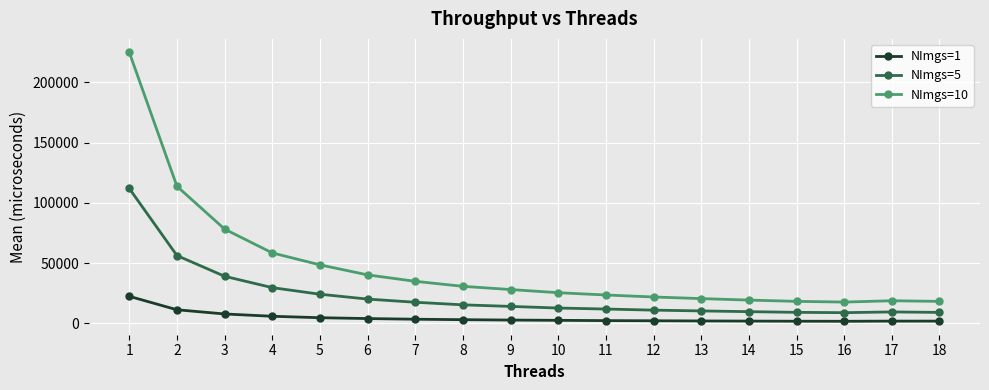

How many values in the NImgs=5 series are below 14122?

9